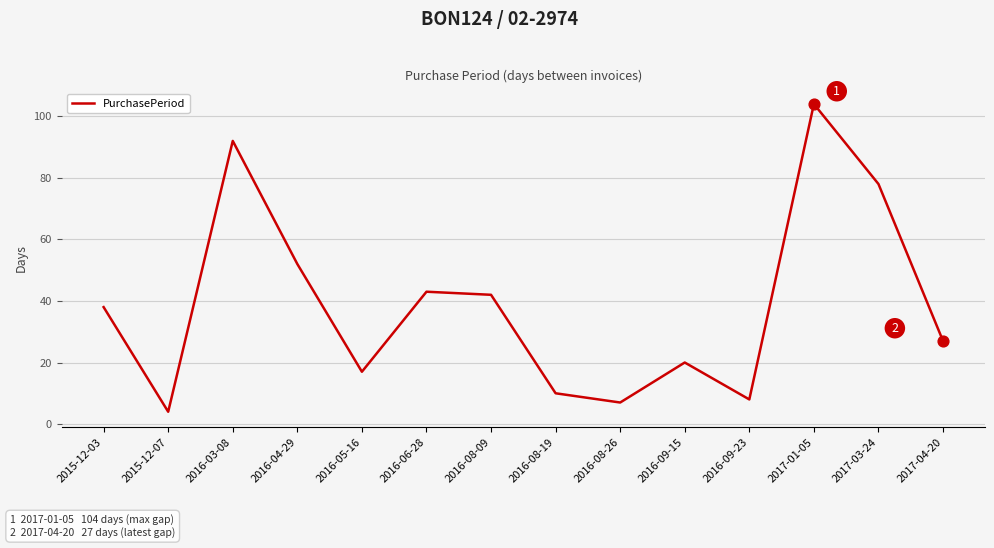

Approximately how many times larger is the value at 2016-09-23 compared to 2016-08-09?

0.2